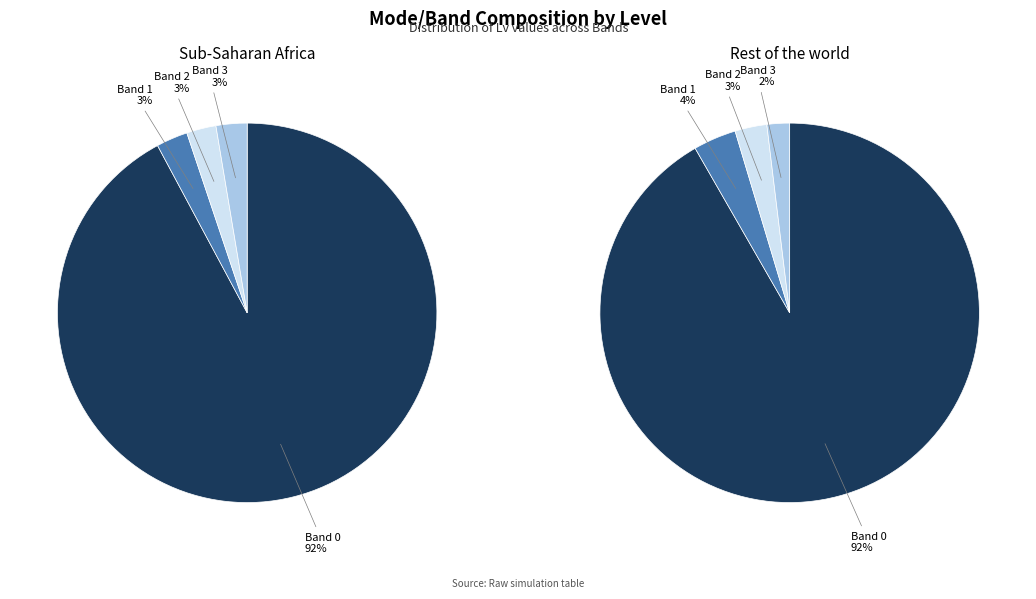

Which slice is the largest?

Band 0